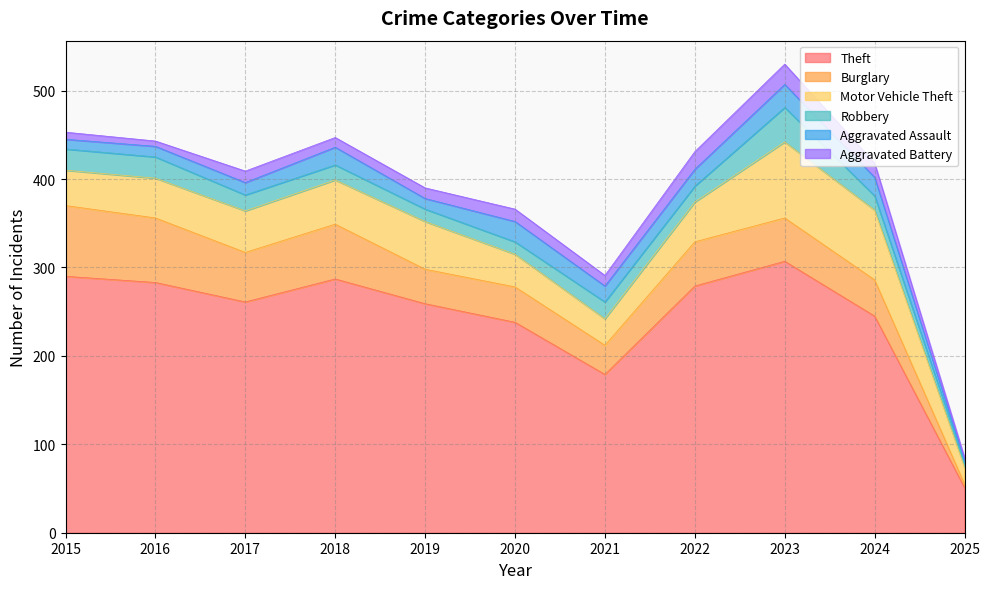

What is the difference between the Motor Vehicle Theft values at 2023 and 2021?

56